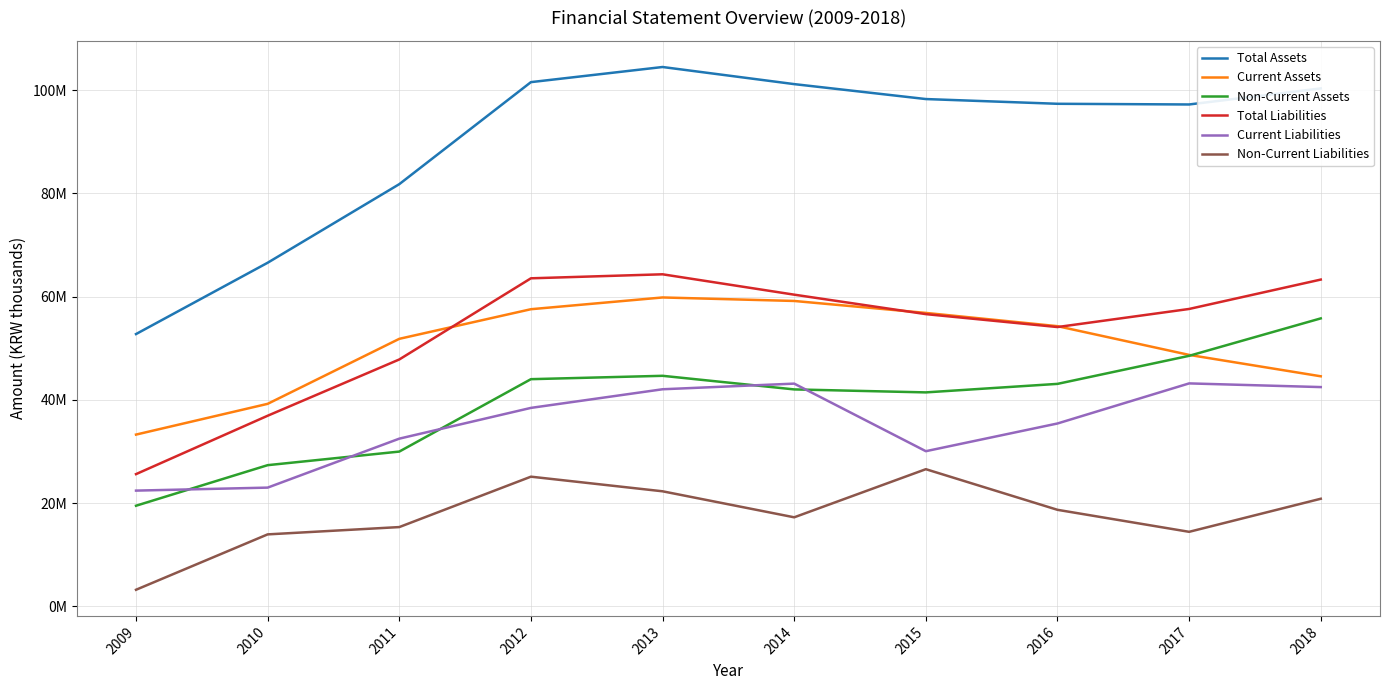

What is the highest value of the Non-Current Assets series?

55787775